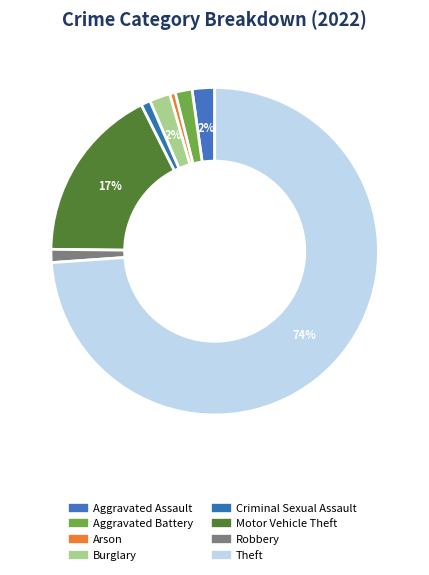

The Robbery slice represents 11% of the pie. True or false?

False